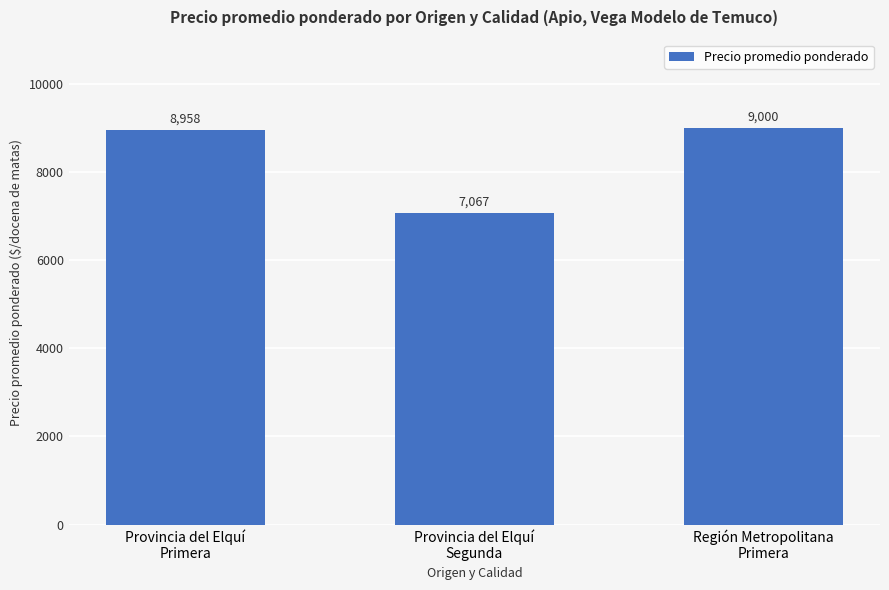

True or false: the data shows 7067 at Provincia del Elquí
Segunda.

True